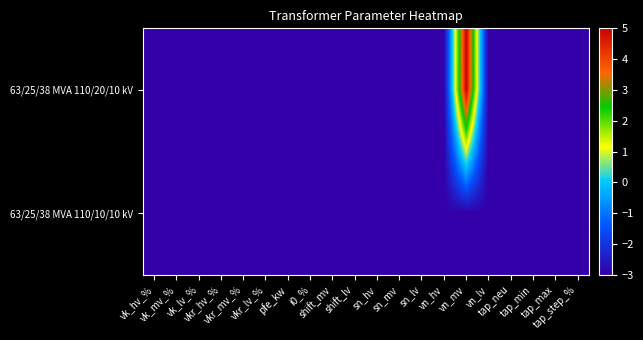

Between shift_mv and tap_max, which series saw the biggest shift?

63/25/38 MVA 110/20/10 kV